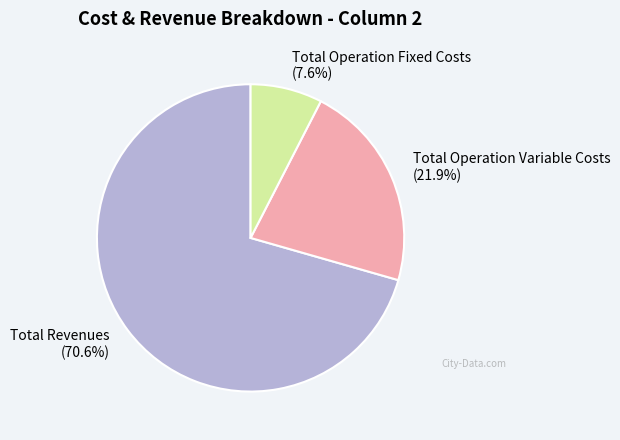

Rank the categories by value from lowest to highest.

Total Operation Fixed Costs (7.6%), Total Operation Variable Costs (21.9%), Total Revenues (70.6%)